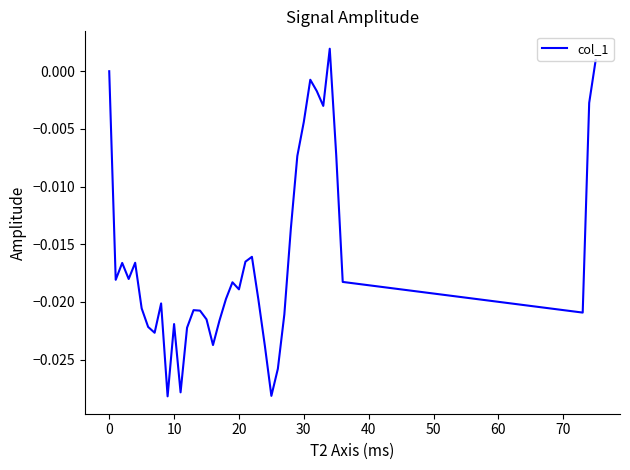

The value at 0 is 0.0. True or false?

True